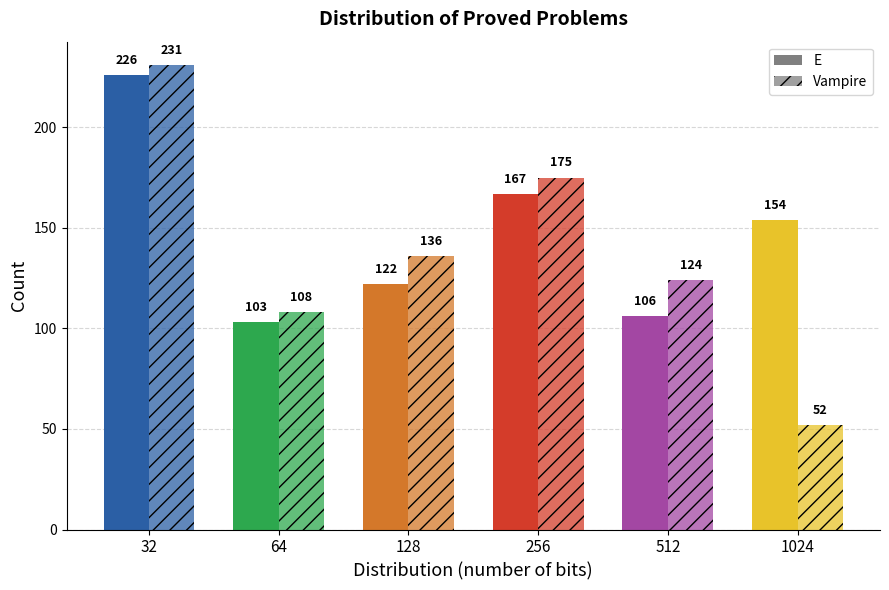

At which category is the sum across all series the highest?

32